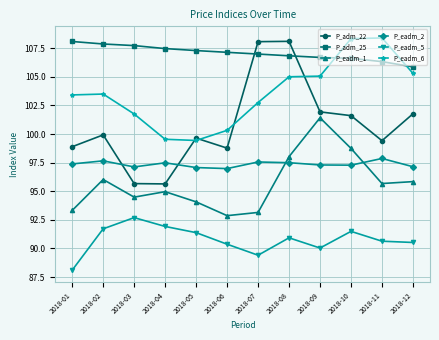

What is the difference between the maximum and second lowest values in the P_eadm_5 series?

3.3